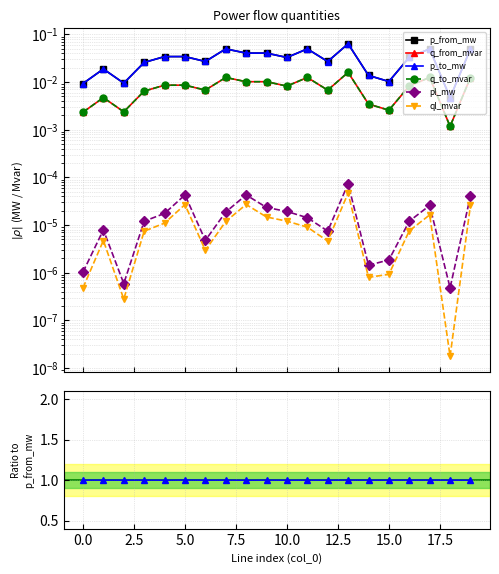

What are all the series names shown in the legend?

p_from_mw, q_from_mvar, p_to_mw, q_to_mvar, pl_mw, ql_mvar